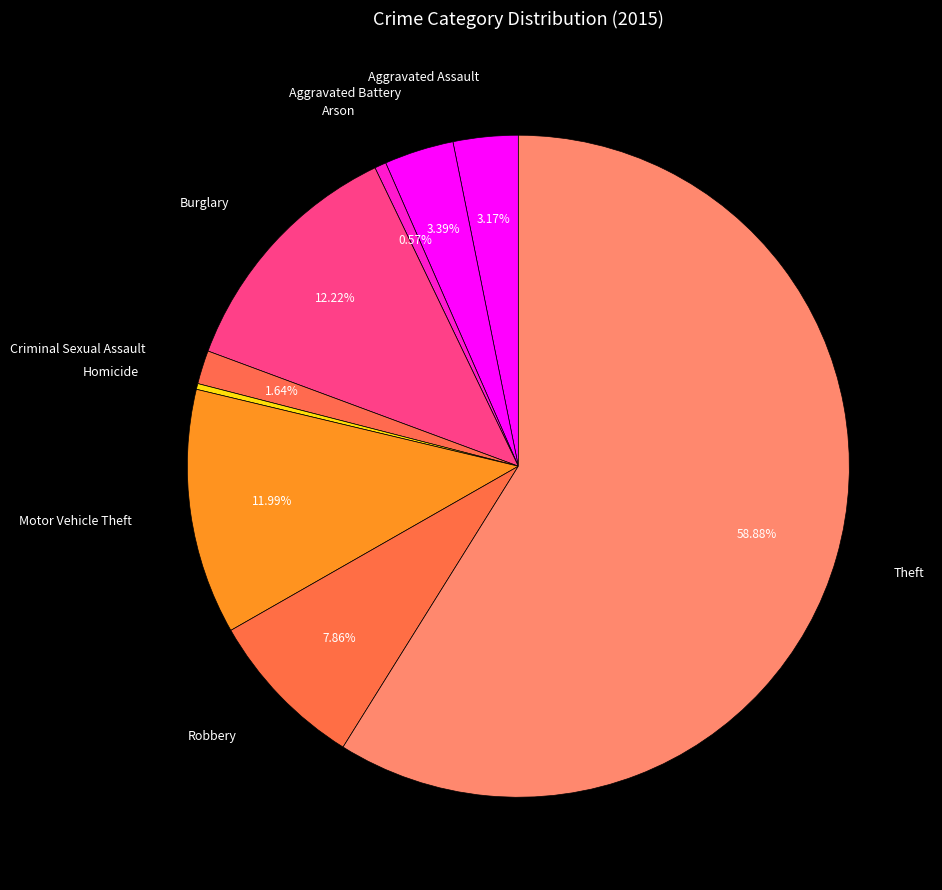

Which slice is the largest?

Theft